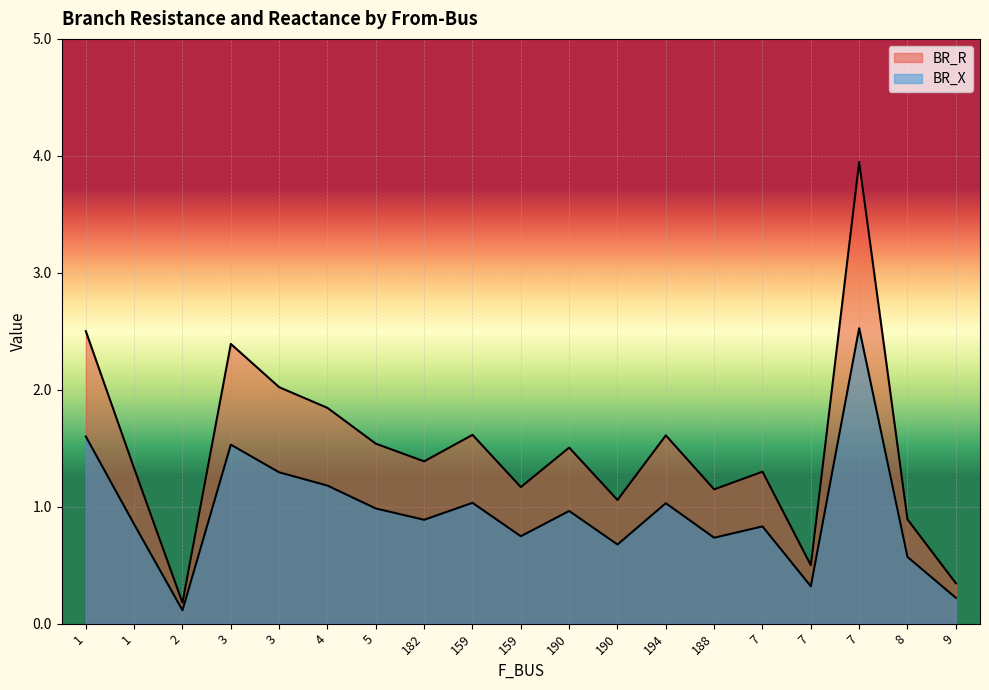

True or false: BR_R and BR_X intersect in this chart.

False